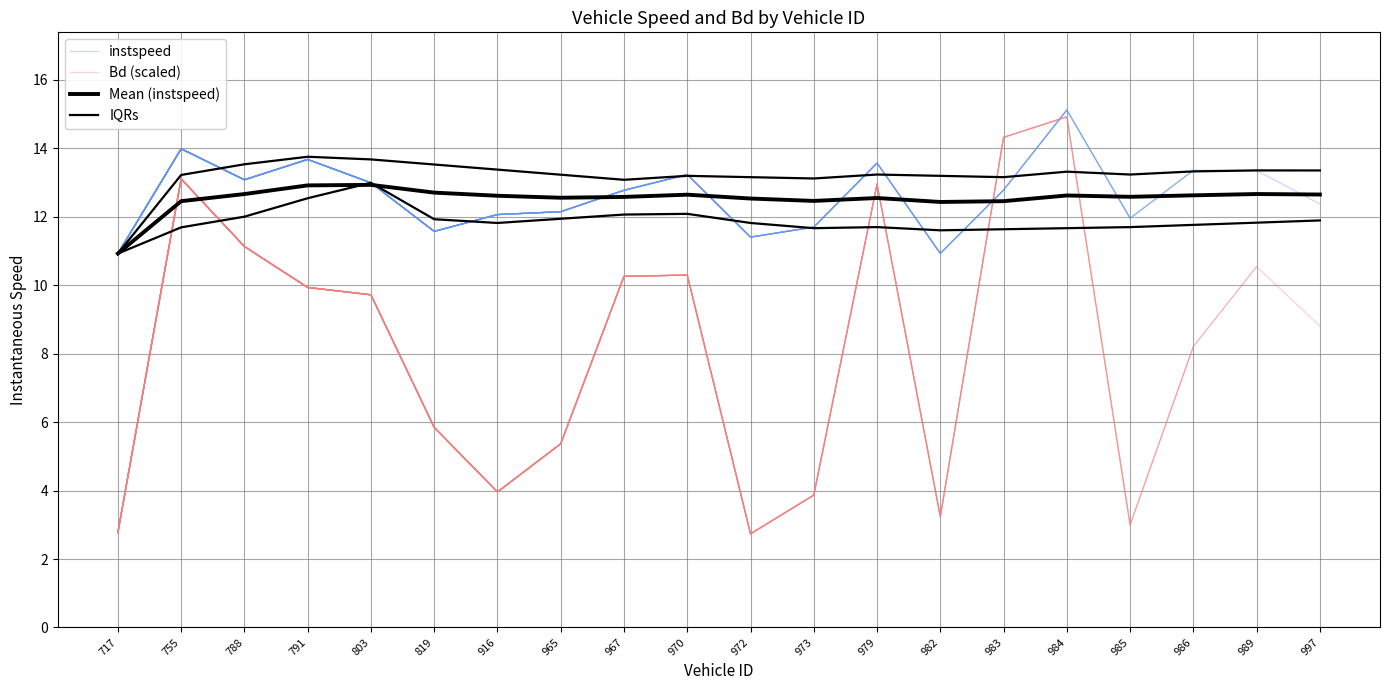

What is the difference between the maximum and minimum values in the Mean (instspeed) series?

2.0